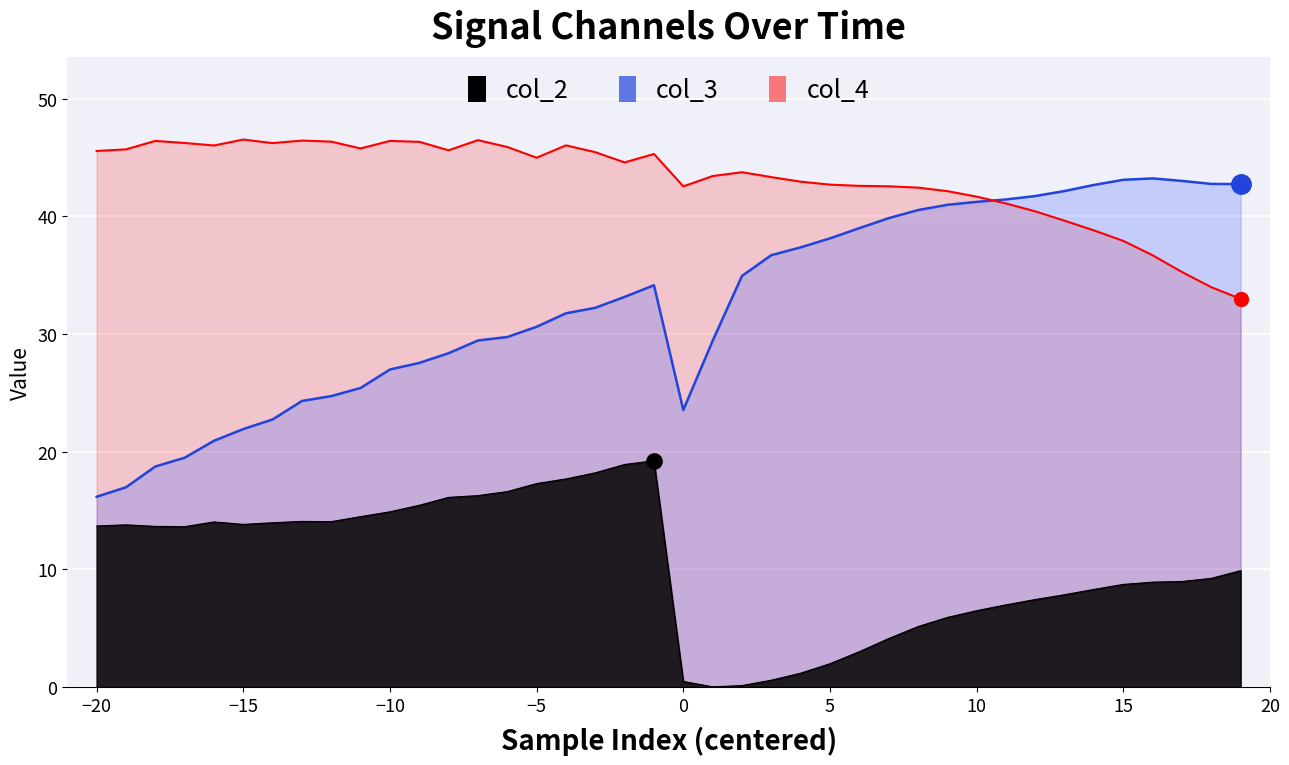

What is the maximum value shown in the chart?

46.5